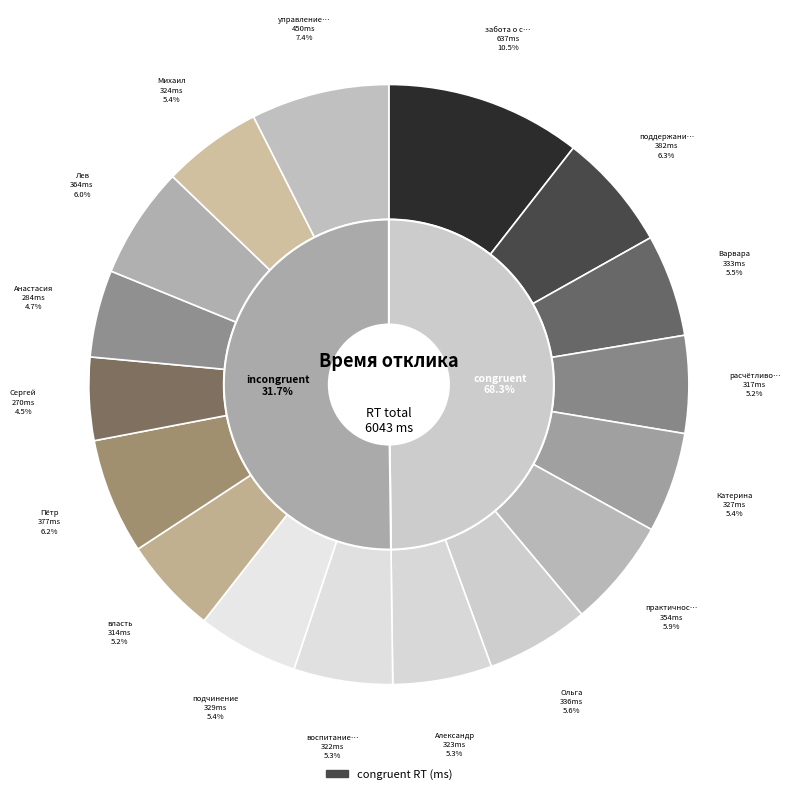

What percentage do Александр and поддержание уюта together represent?

11.7%